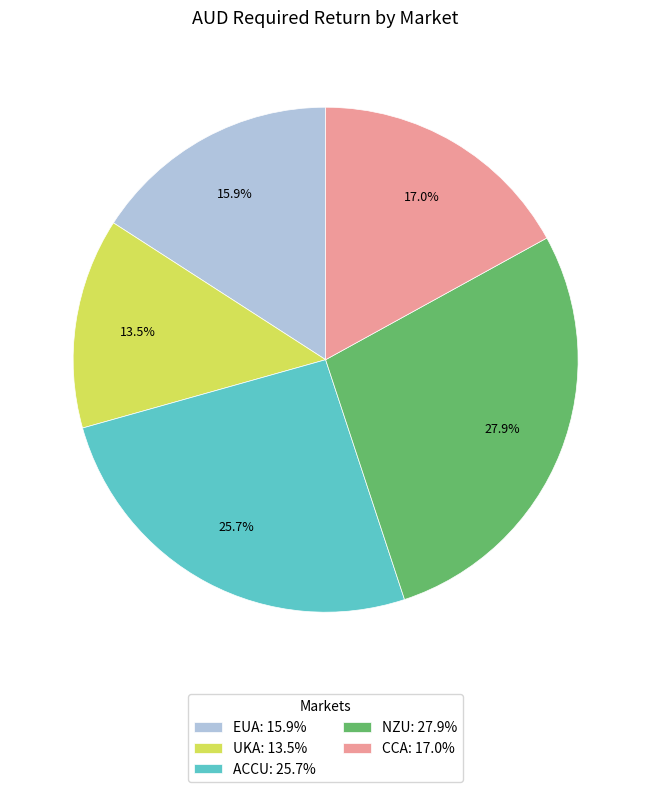

Is ACCU: 25.7% the majority of the pie?

No